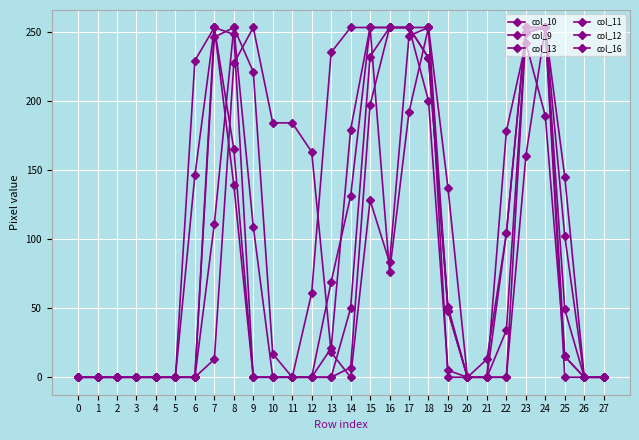

At which category does the chart reach its peak across all series?

8